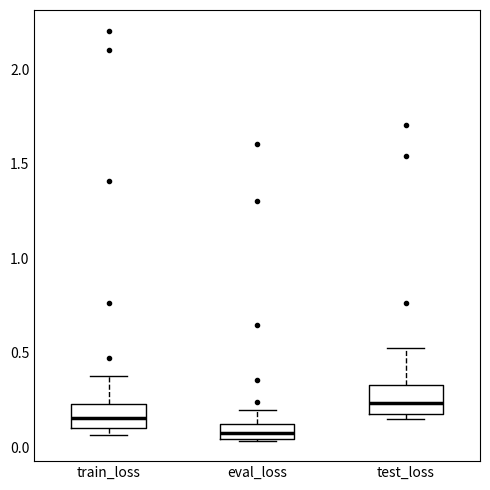

Where is the upper edge of the box for eval_loss on the y-axis? The values are not printed on the chart, so give them approximately, as read against the axis.

0.10